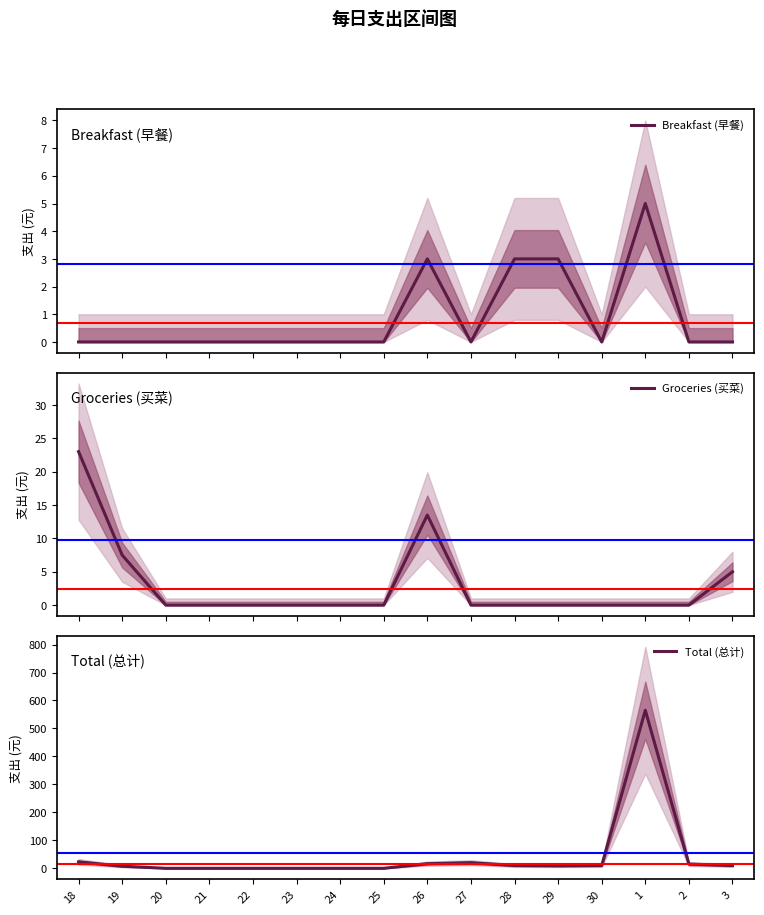

Count the Breakfast (早餐) values in the range 0 to 3.

15